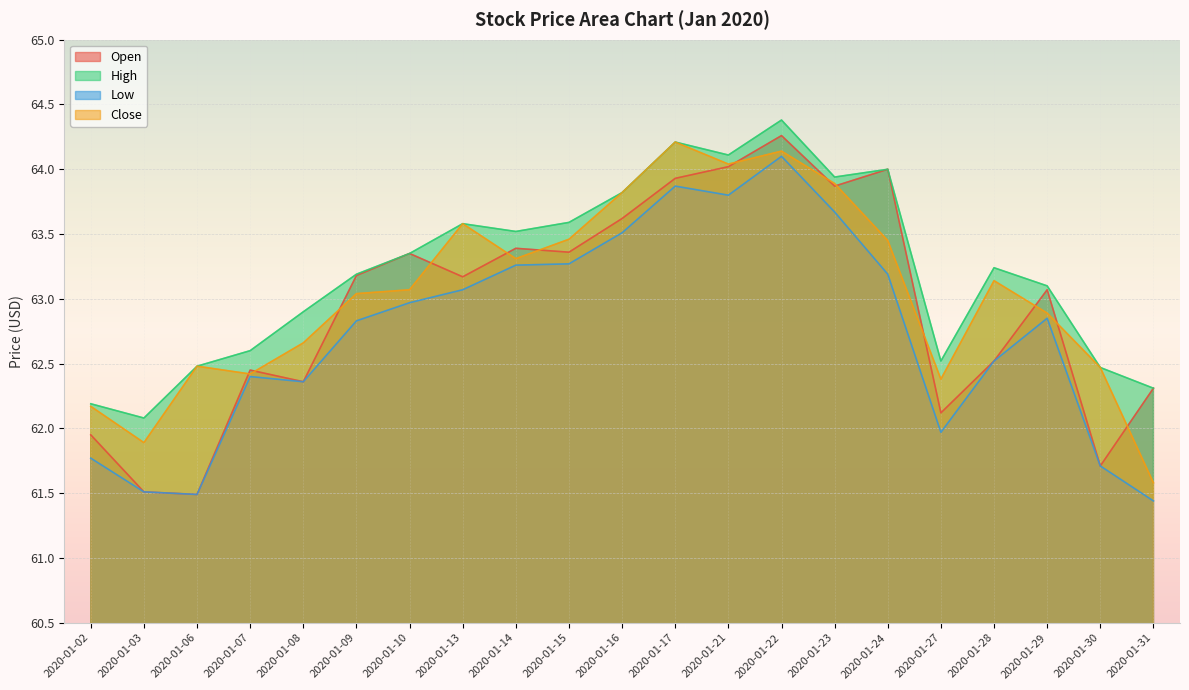

At which label does Open reach its minimum?

2020-01-06